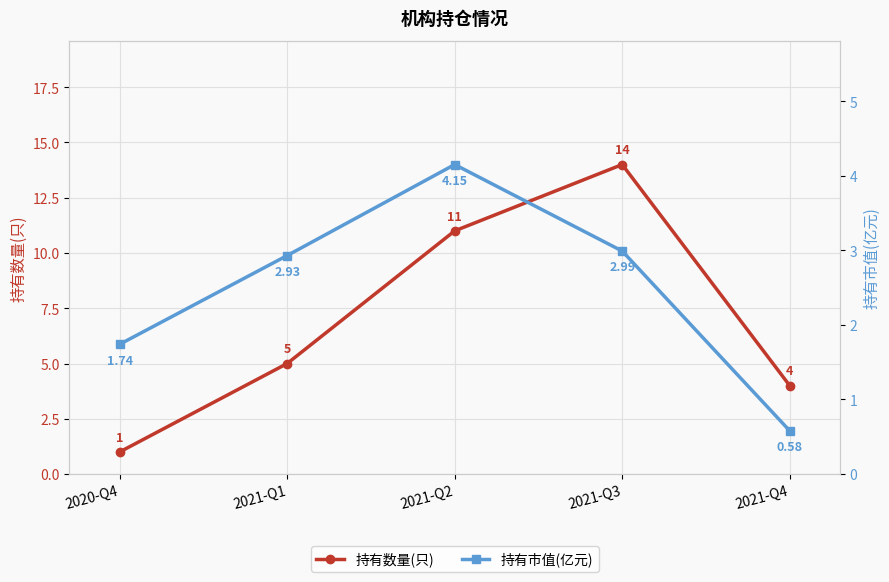

What is the average value of the 持有数量(只) series?

7